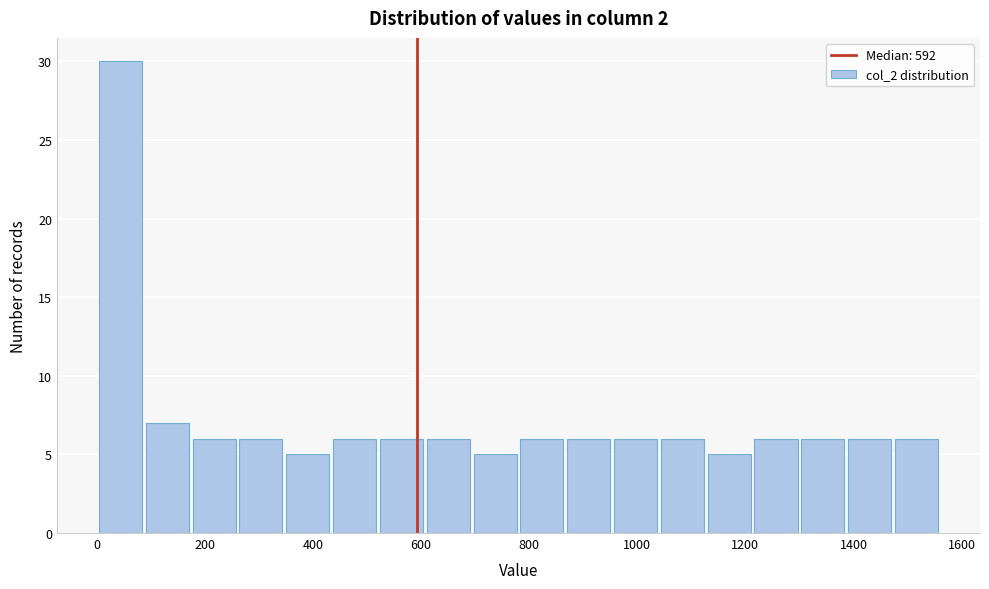

Reading left to right, list every bar in this chart as the range it spans on the x-axis followed by its height. Neither the bar edges nor the heights are printed on the chart, so give them approximately, as read against the axes.

0 to 80: 30
80 to 180: 7
180 to 260: 6
260 to 340: 6
340 to 440: 5
440 to 520: 6
520 to 600: 6
600 to 700: 6
700 to 780: 5
780 to 860: 6
860 to 960: 6
960 to 1040: 6
1040 to 1120: 6
1120 to 1220: 5
1220 to 1300: 6
1300 to 1380: 6
1380 to 1480: 6
1480 to 1560: 6